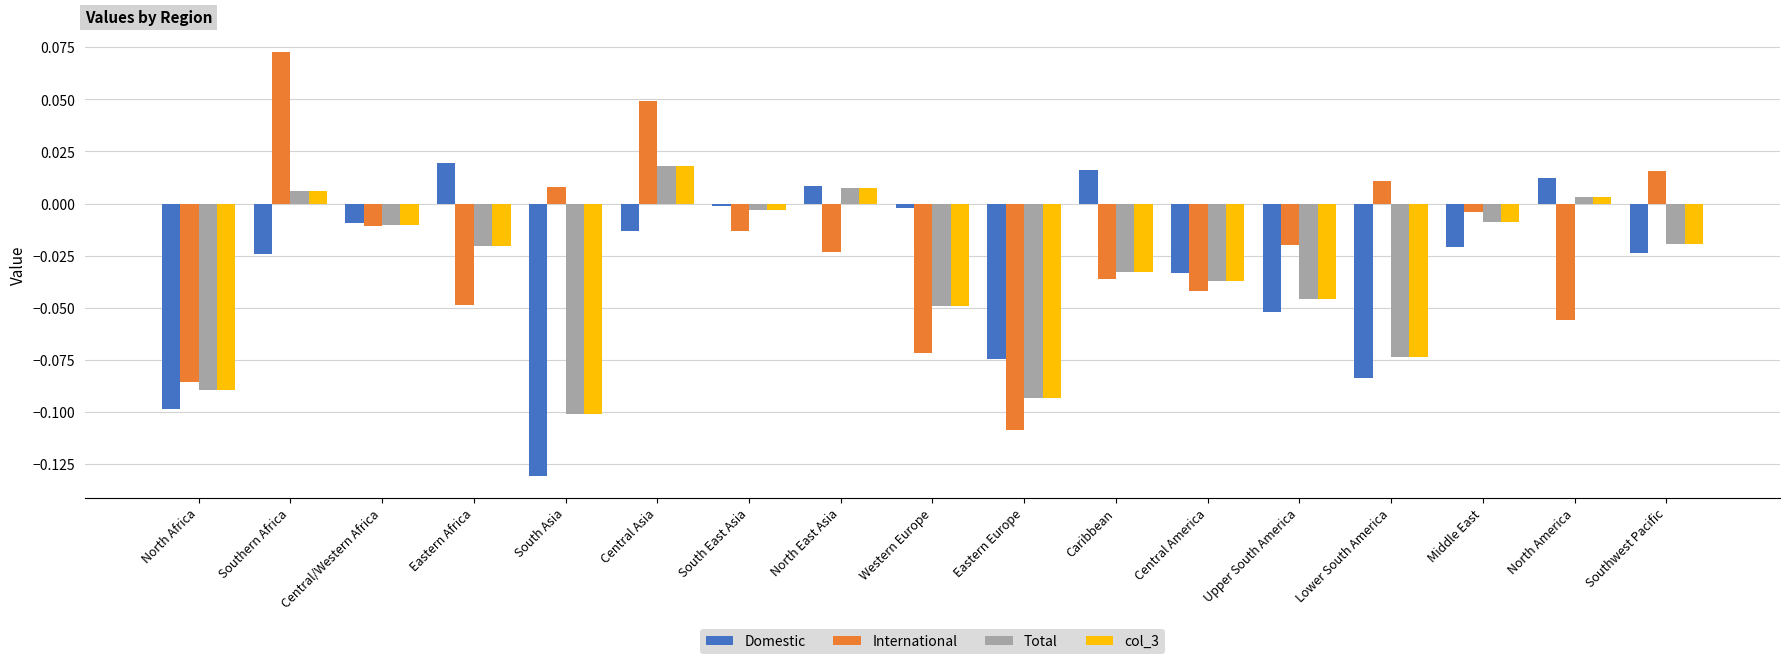

Is the value of Total at Southwest Pacific greater than the value of col_3 at North America?

No